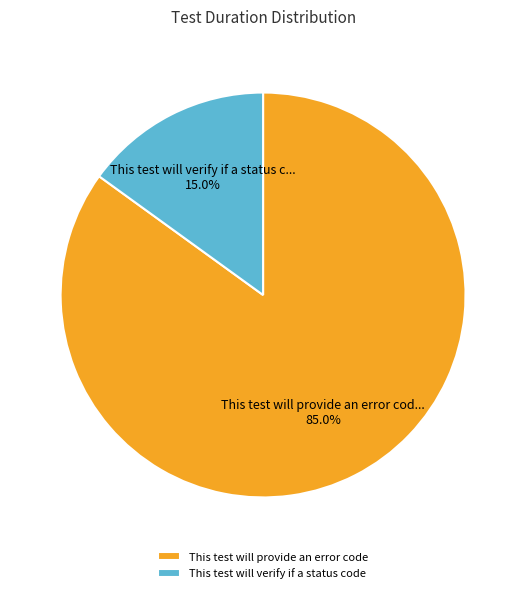

What portion of the pie excludes This test will verify if a status code?

85.0%